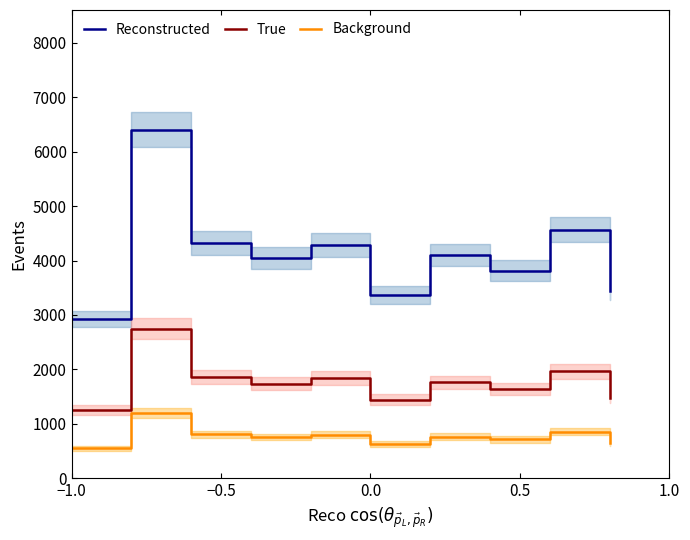

True or false: True and Reconstructed intersect in this chart.

False